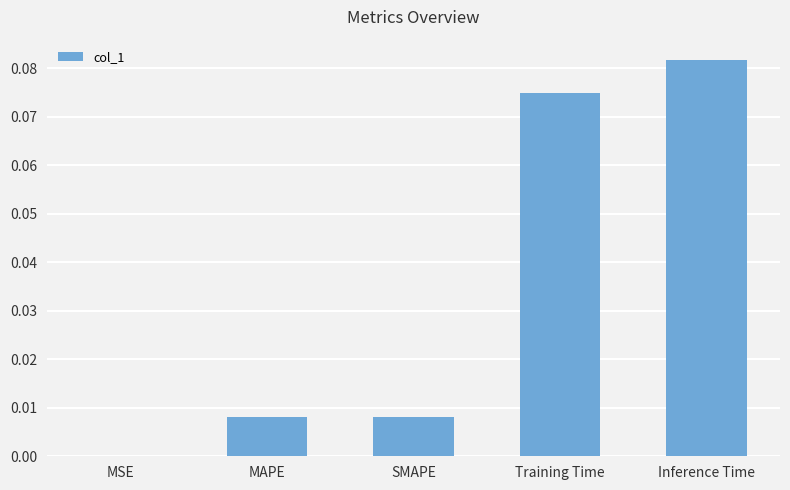

Is it true that the value at MAPE is 0.0?

True